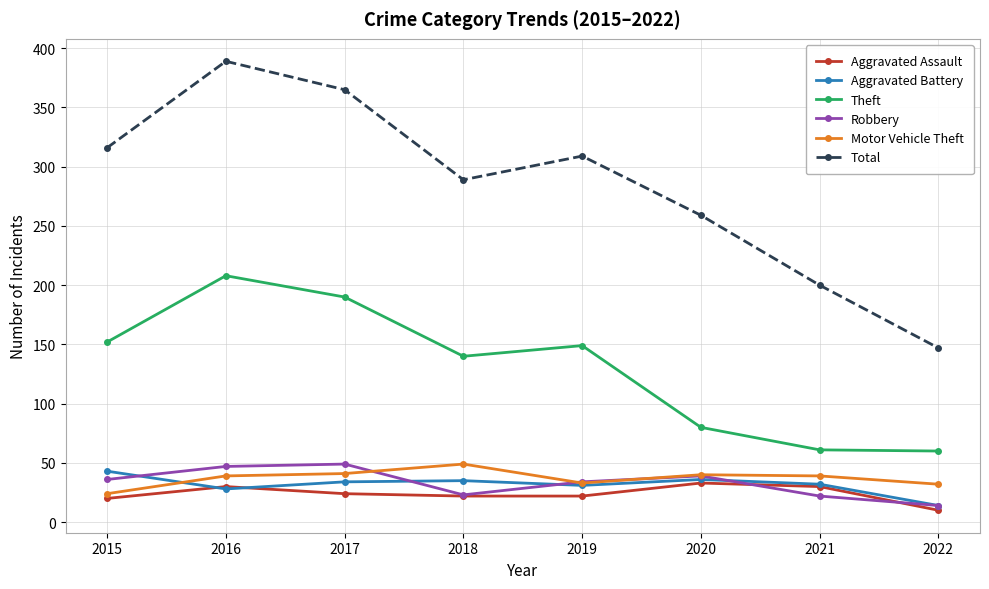

True or false: Motor Vehicle Theft and Theft cross at least once.

False